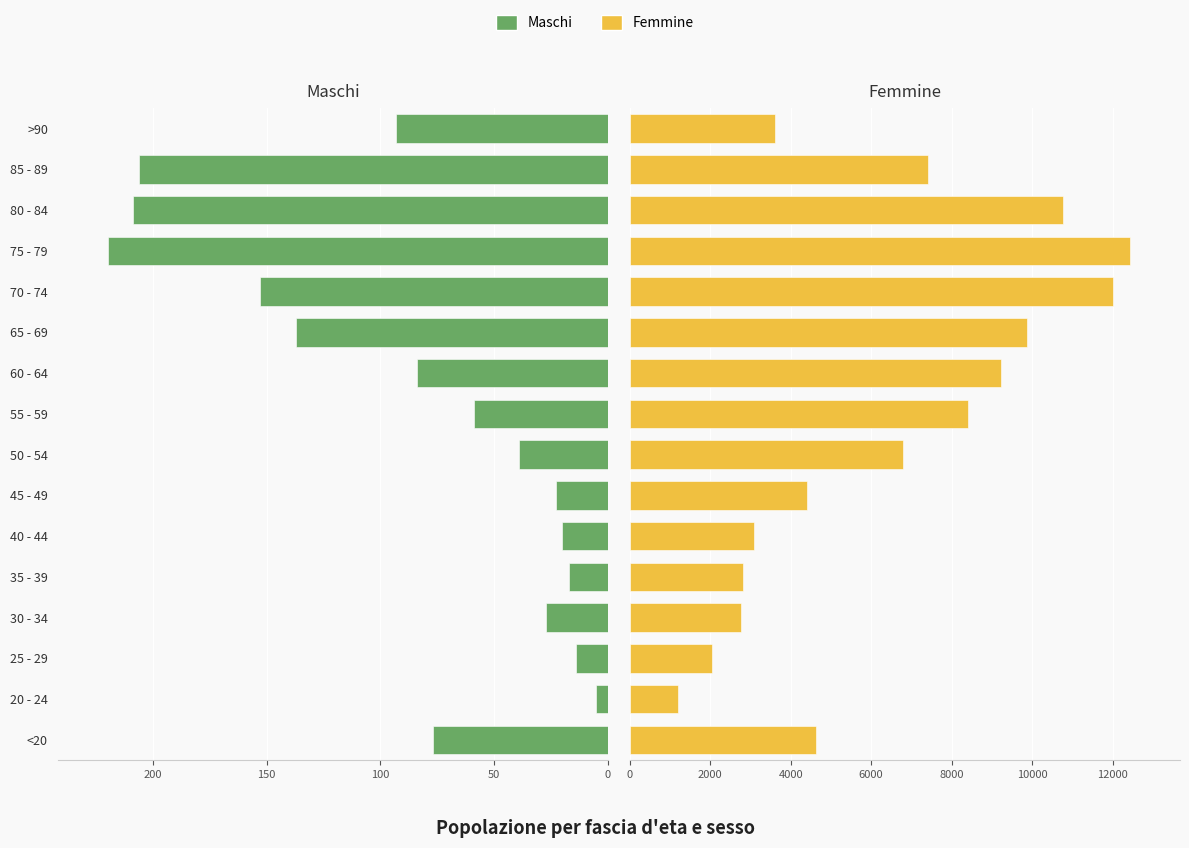

At 35 - 39, list the series in order from smallest to largest.

Maschi, Femmine